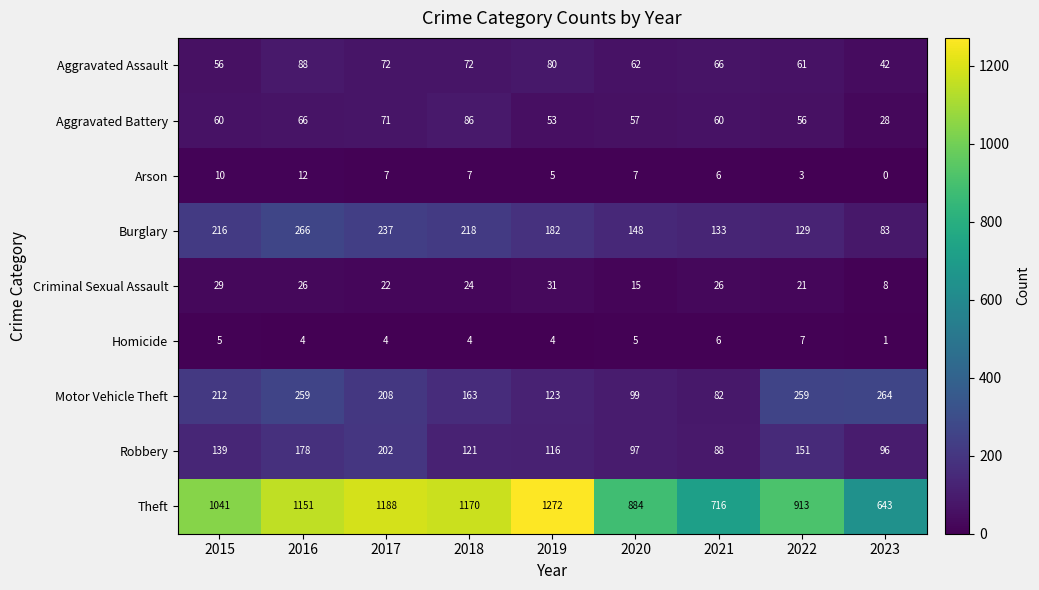

How many series are shown in this chart?

9